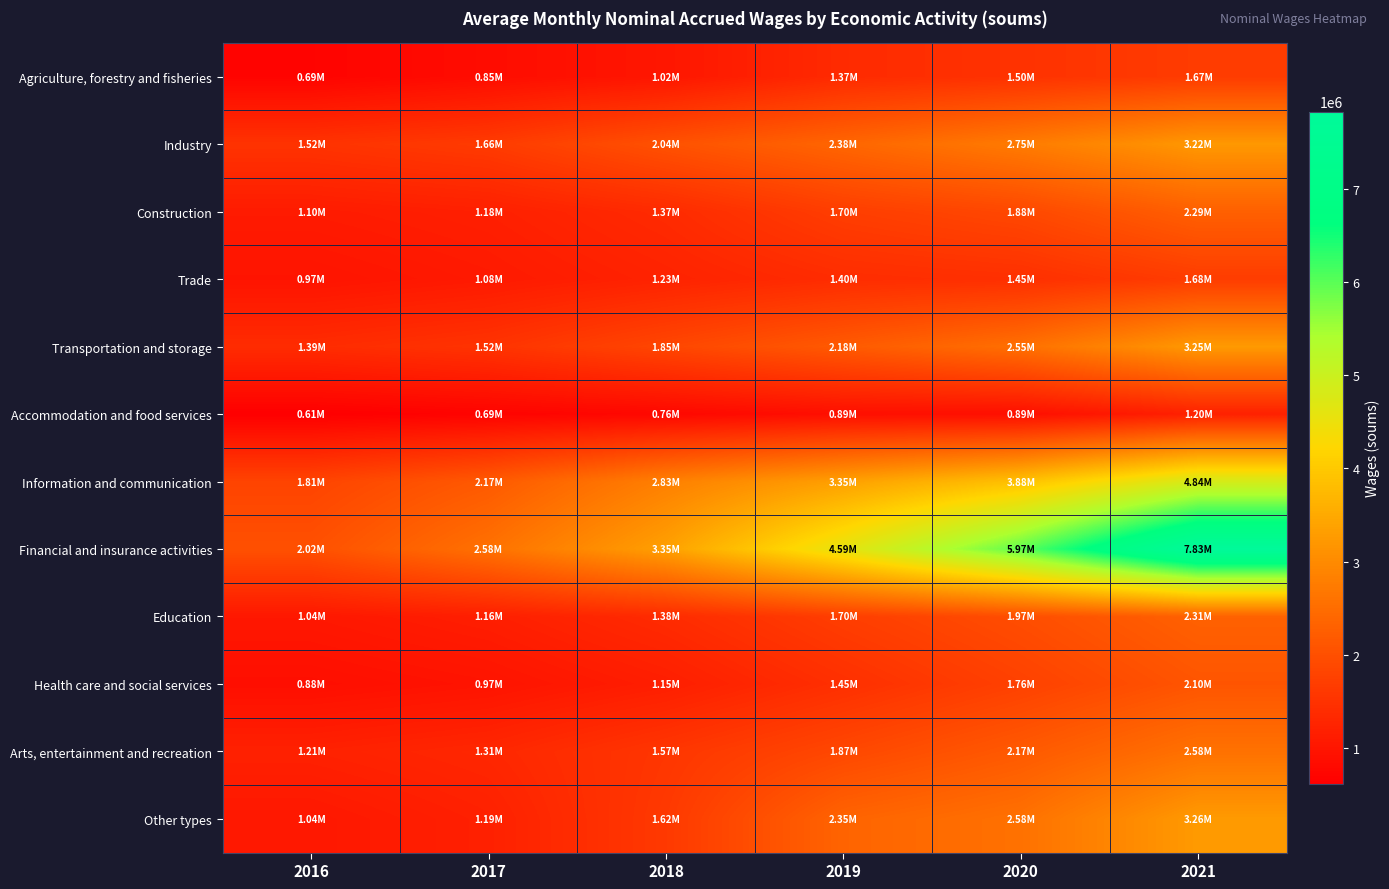

How many distinct data groups are displayed?

12